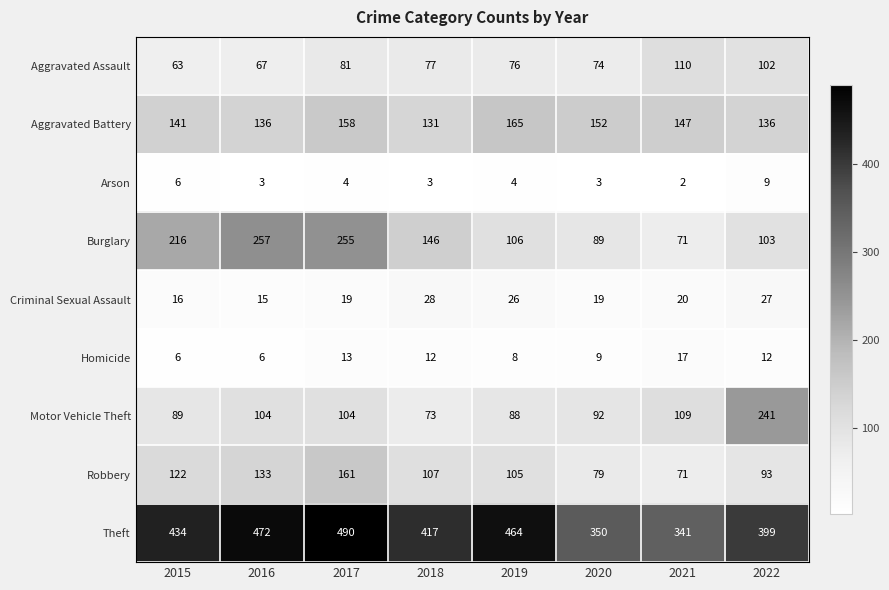

List the series in order of their peak value, highest first.

Theft, Burglary, Motor Vehicle Theft, Aggravated Battery, Robbery, Aggravated Assault, Criminal Sexual Assault, Homicide, Arson